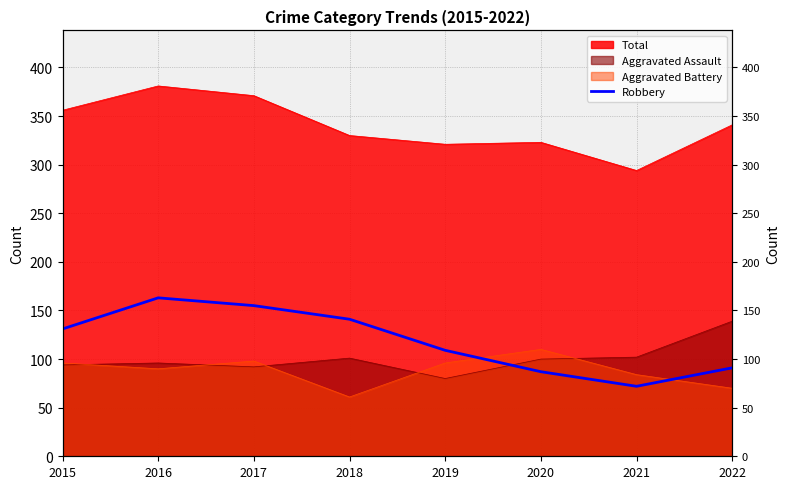

How many interior local valleys (lower than both neighbors) does the data have?

1